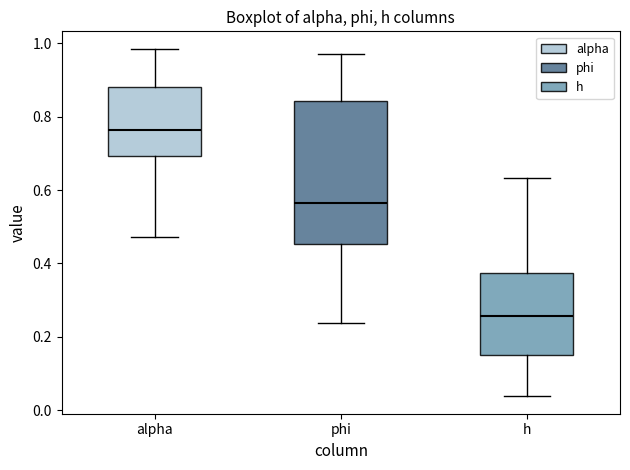

Comparing the boxes themselves (not the whiskers), which one is the tallest?

phi